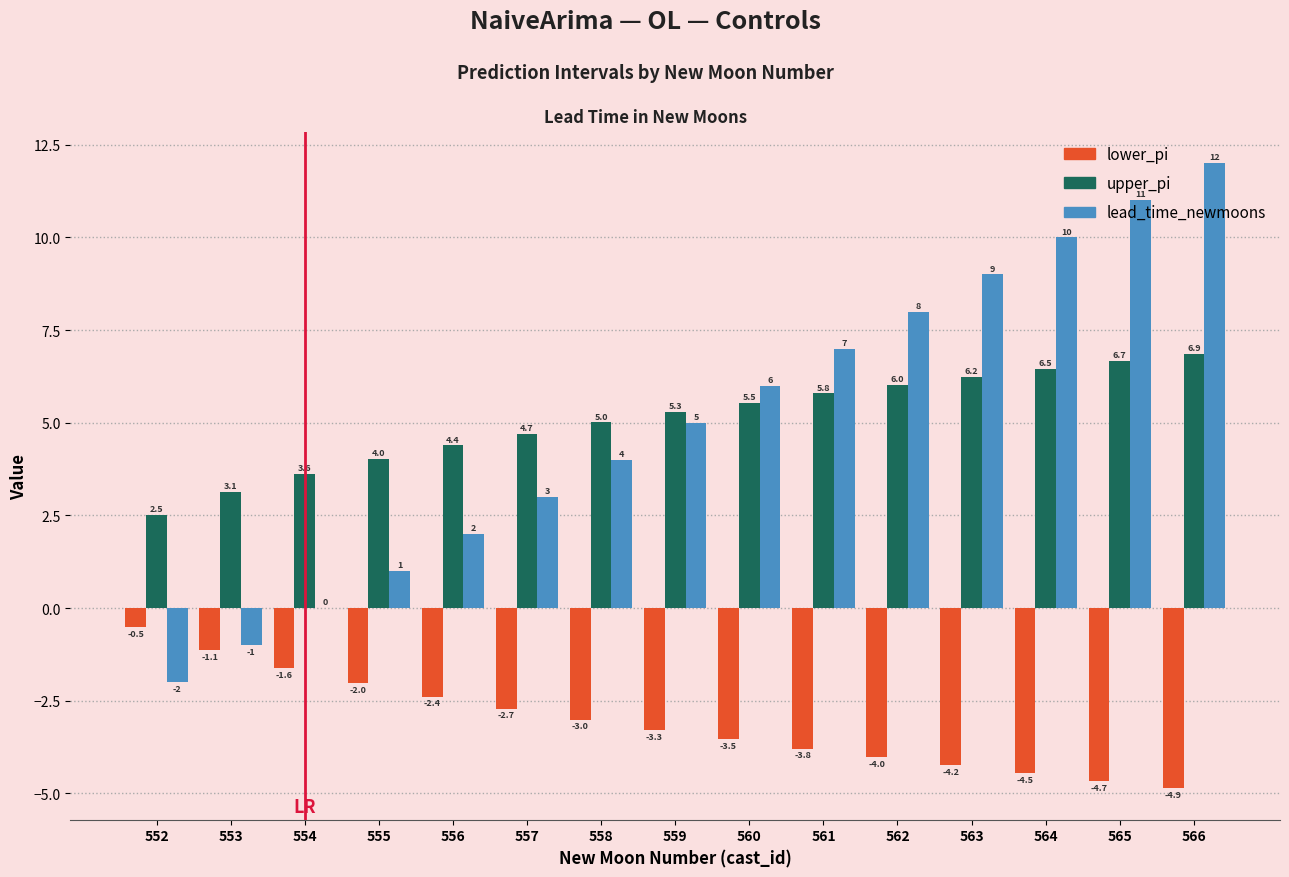

Which series has the largest total across all categories?

upper_pi